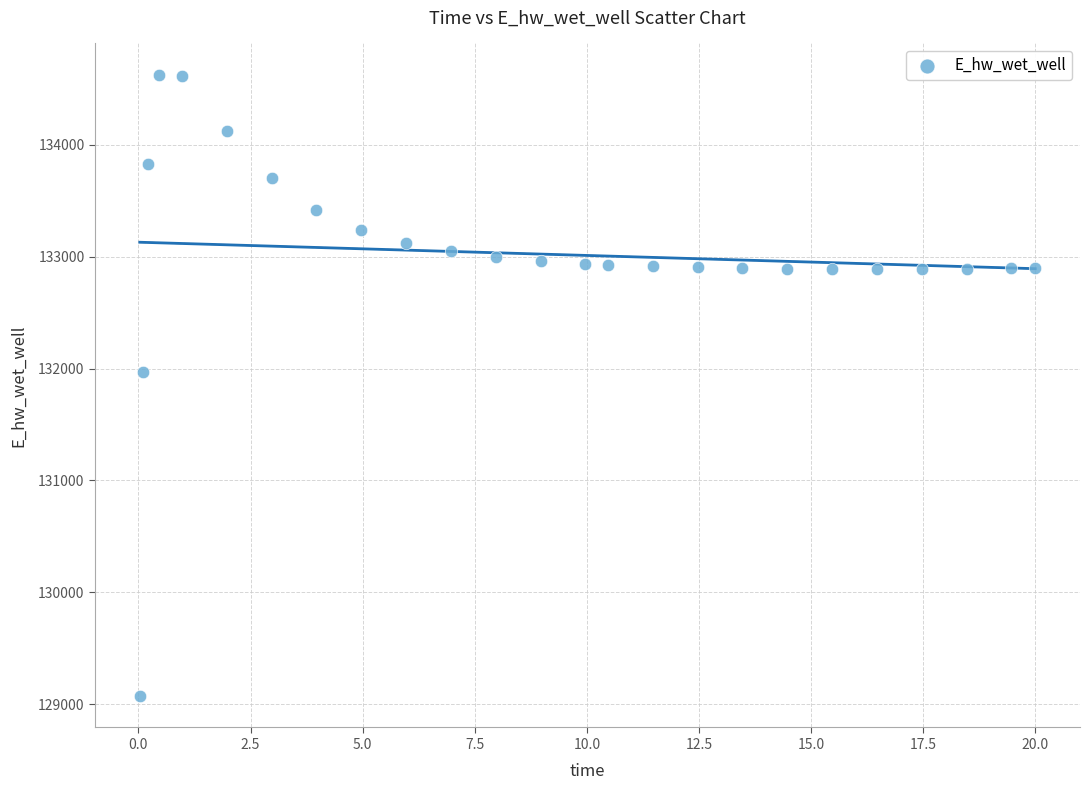

What Y value in the scatter plot is closest to 131849?

131970.0